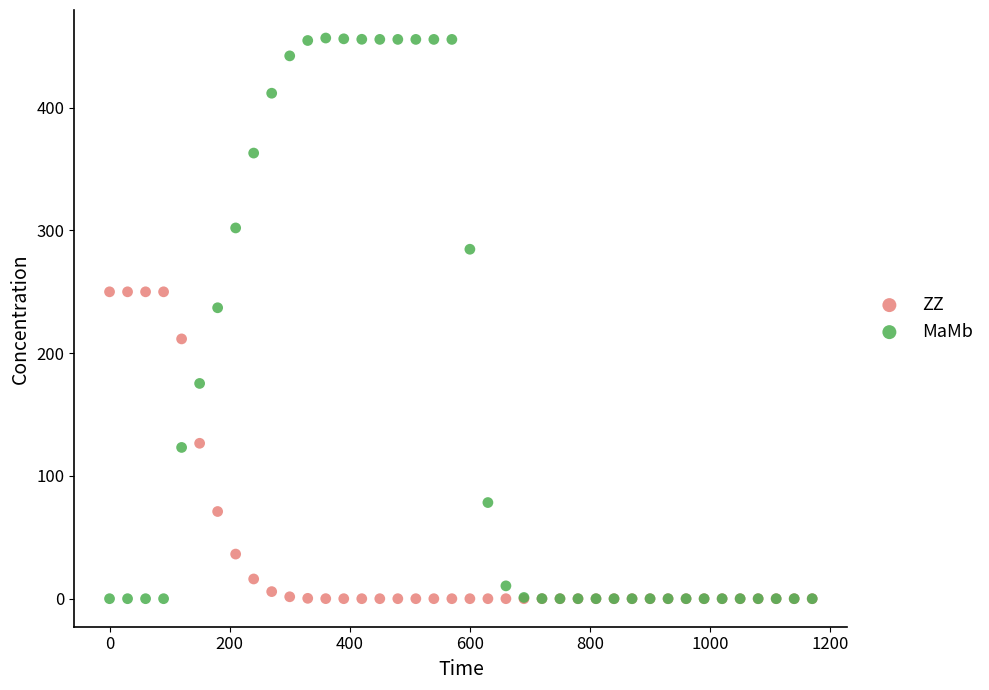

What are all the series names shown in the legend?

ZZ, MaMb